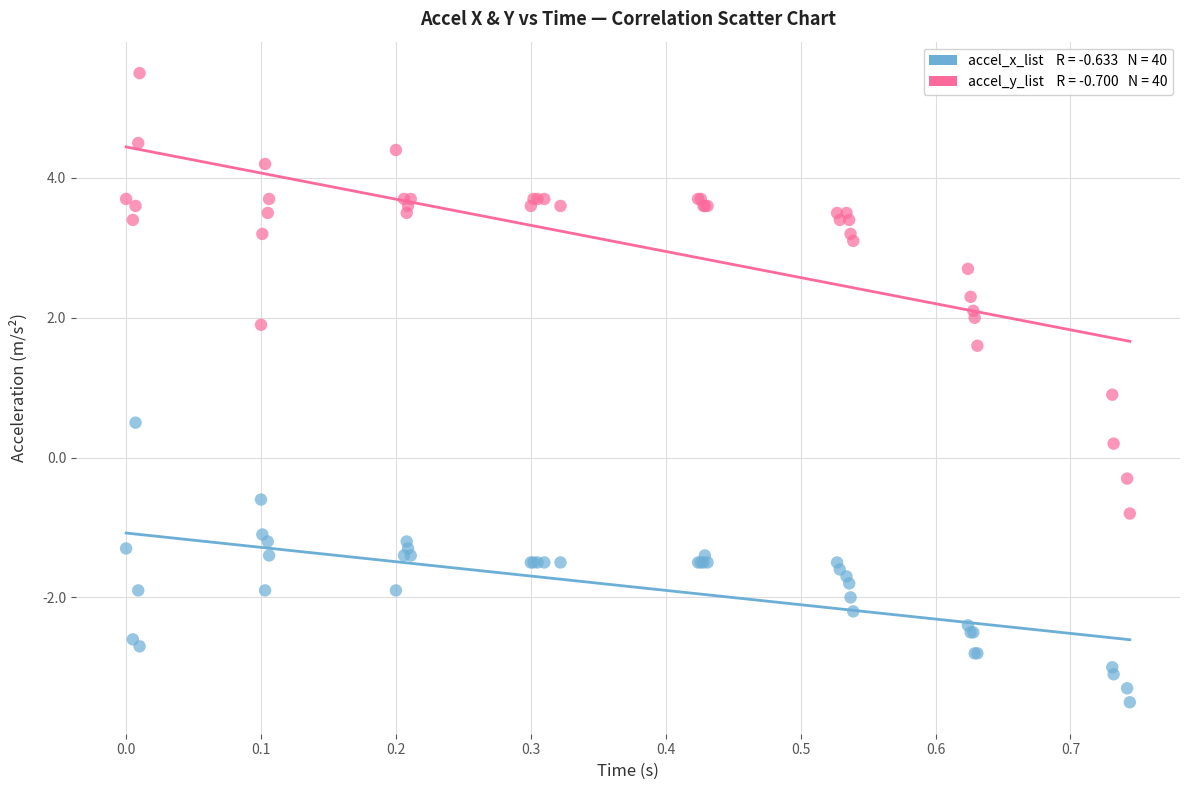

Across all series, what Y value is closest to 1?

0.9